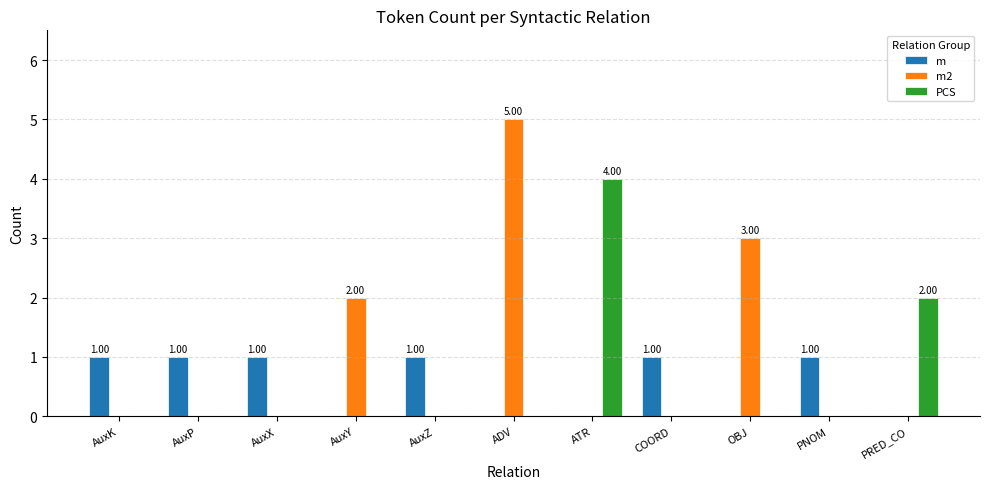

Which series changed the most between AuxP and AuxY?

m2